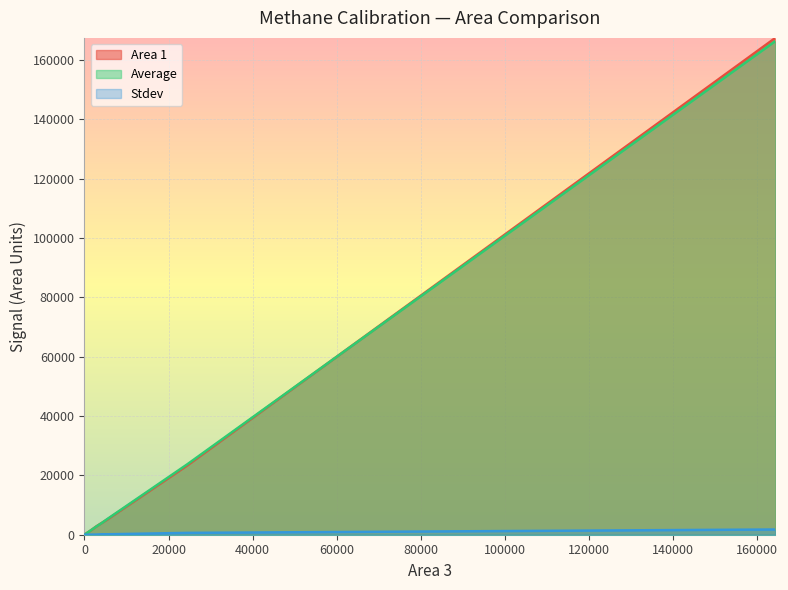

Which series has the widest spread of values?

Area 1